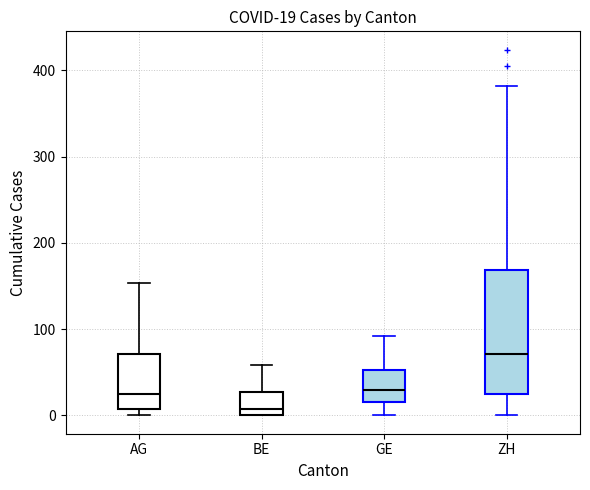

Which box has the lowest median line?

BE